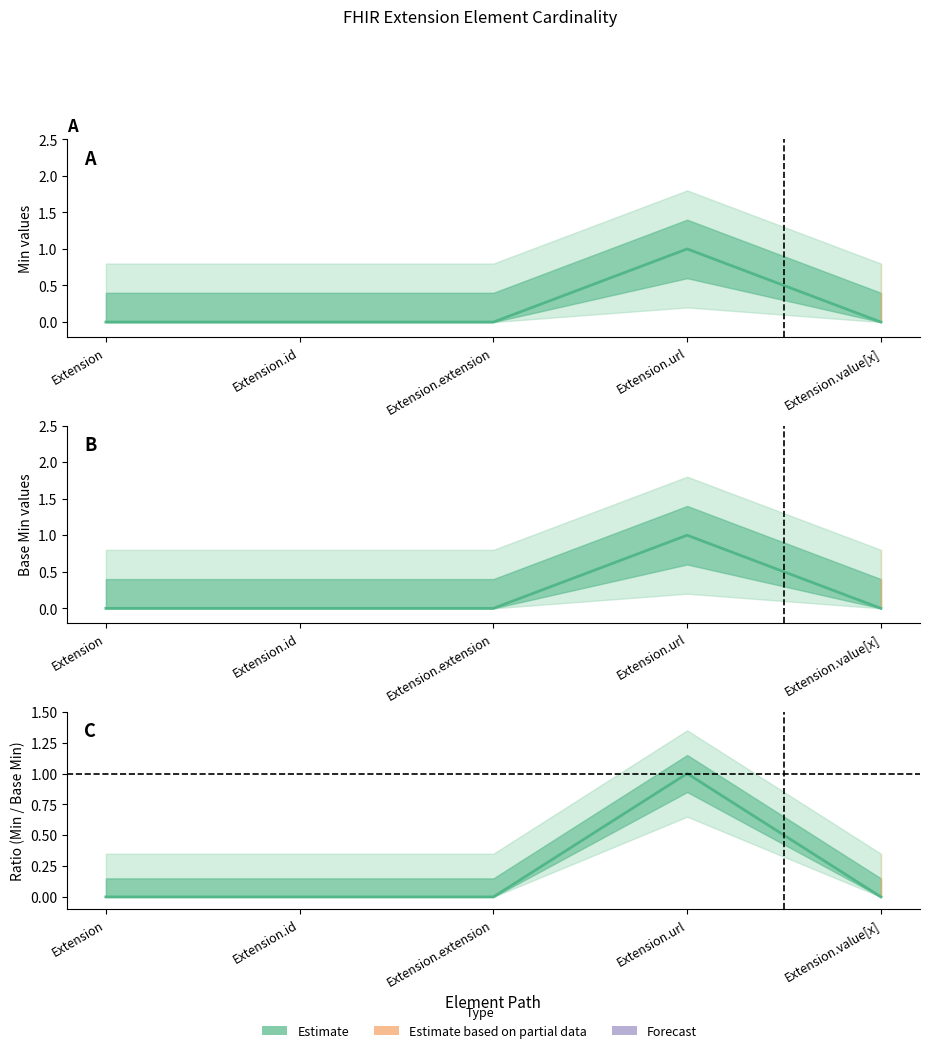

List the labels in order of value, smallest first.

Extension, Extension.id, Extension.extension, Extension.value[x], Extension.url